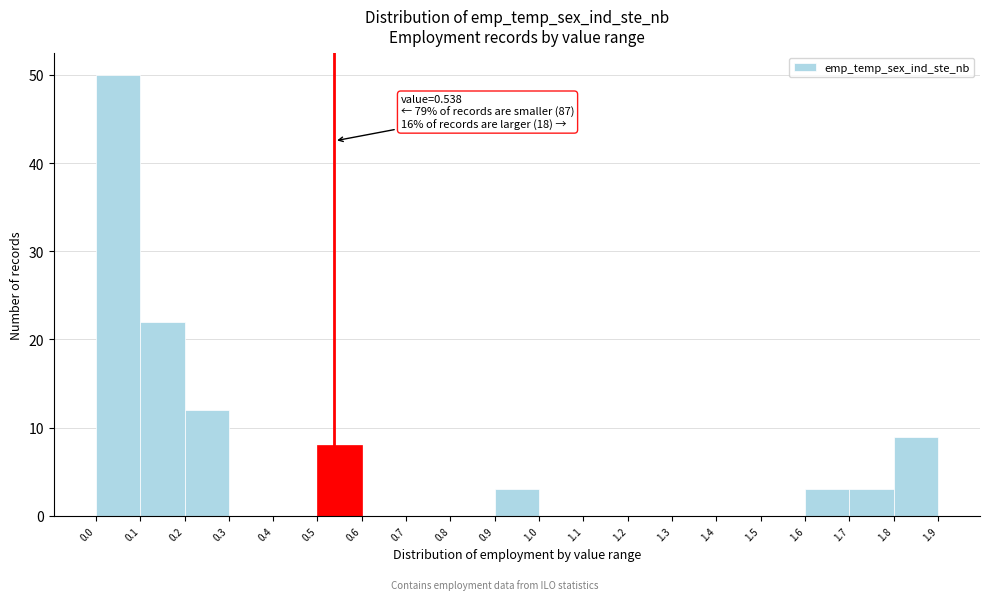

Which range on the x-axis has the tallest bar?

0.0 to 0.1